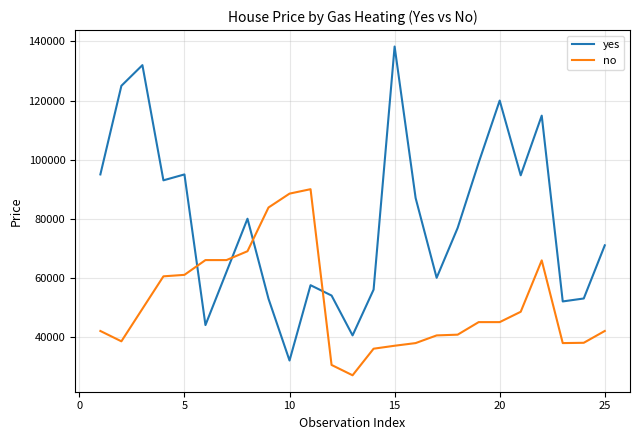

Which series has the largest total across all categories?

yes